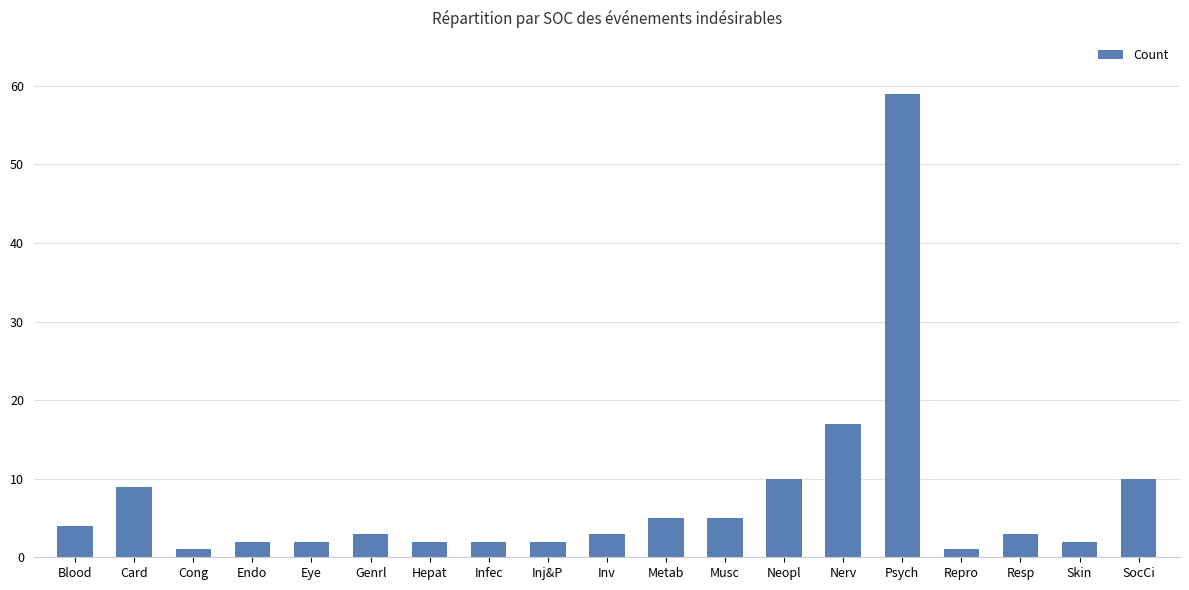

What is the label of the 11th bar from the left?

Metab